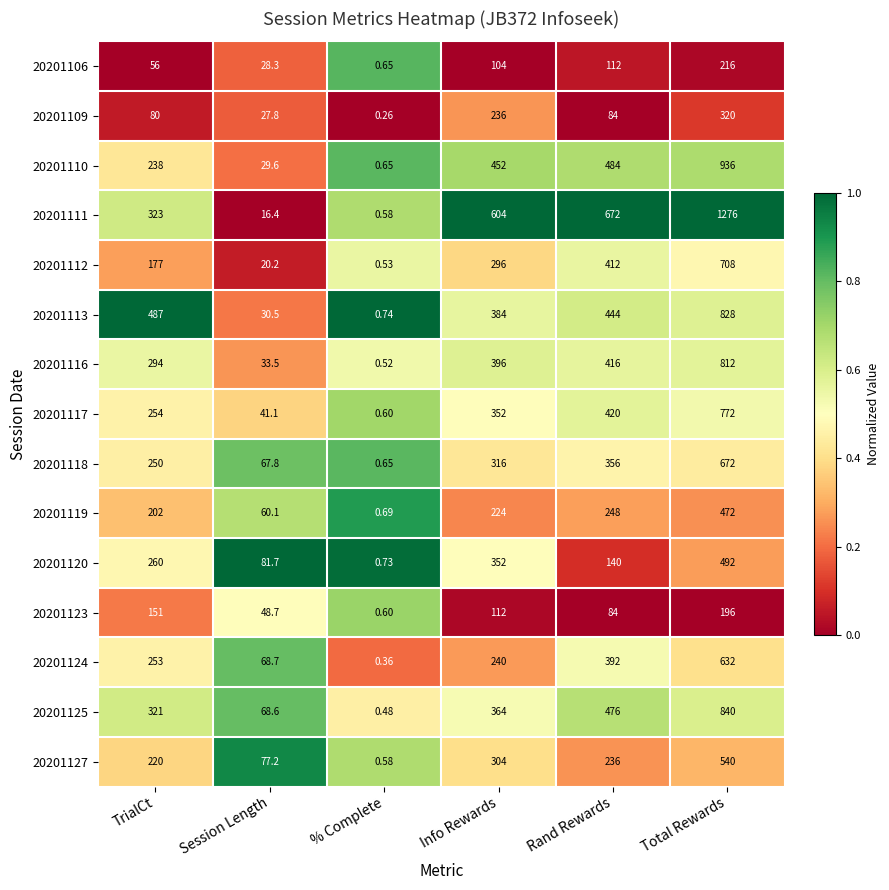

At which category does the chart reach its minimum across all series?

% Complete